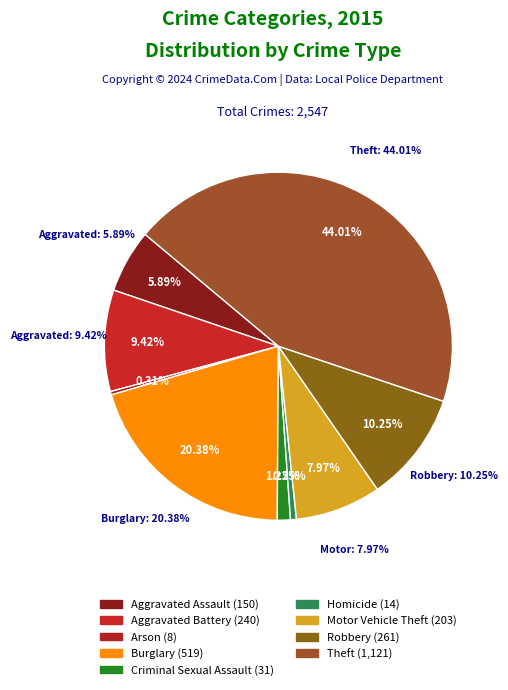

Is it true that Aggravated Assault is 6% of the pie?

True